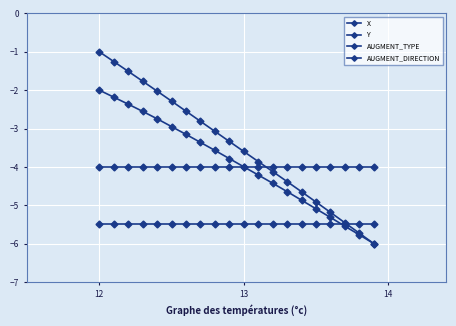

How many values in the X series are below -3?

12